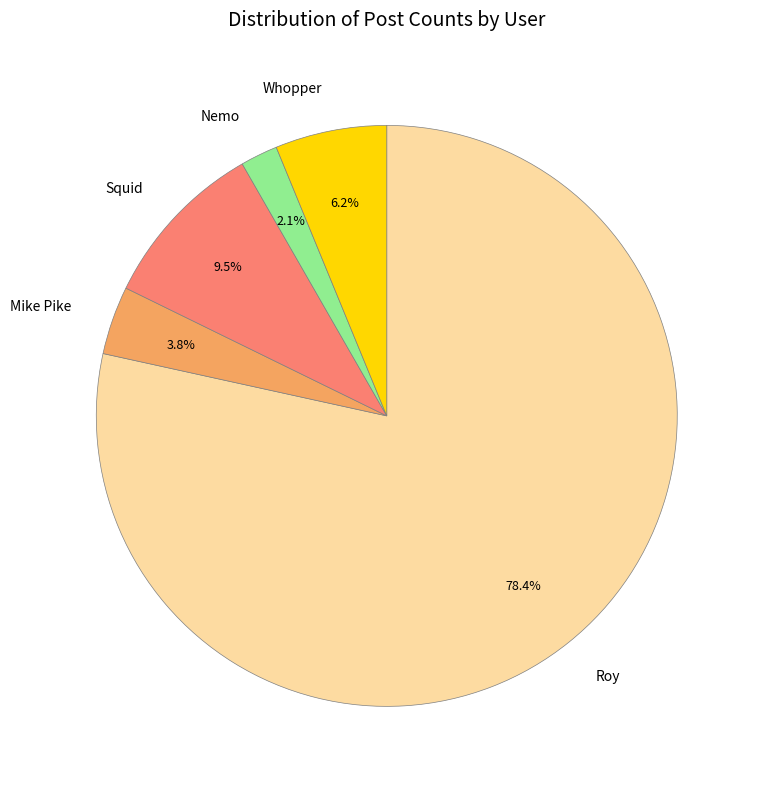

Which slice is the largest?

Roy